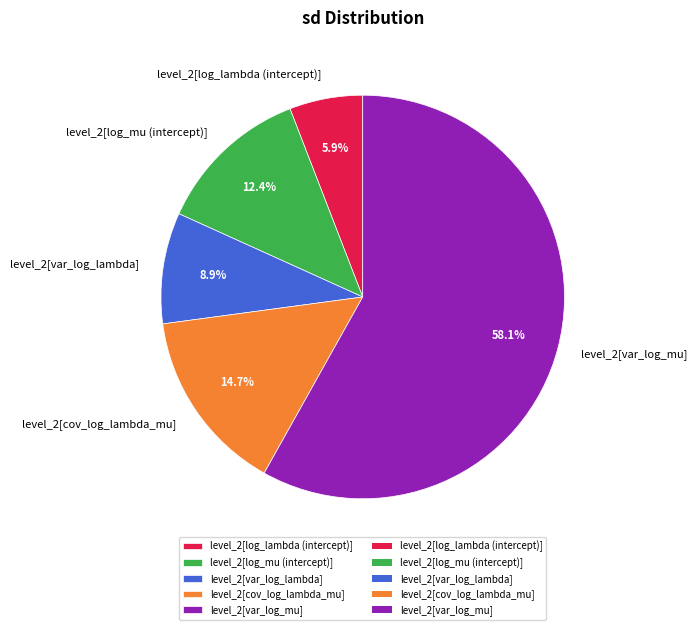

Is it true that level_2[cov_log_lambda_mu] is 15% of the pie?

True